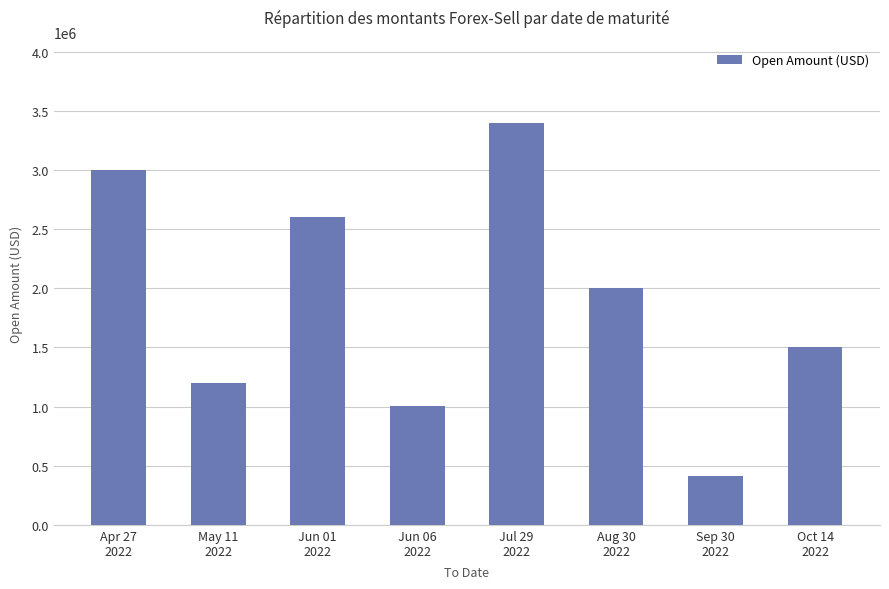

At which label does the data first exceed 2000000?

Apr 27
2022